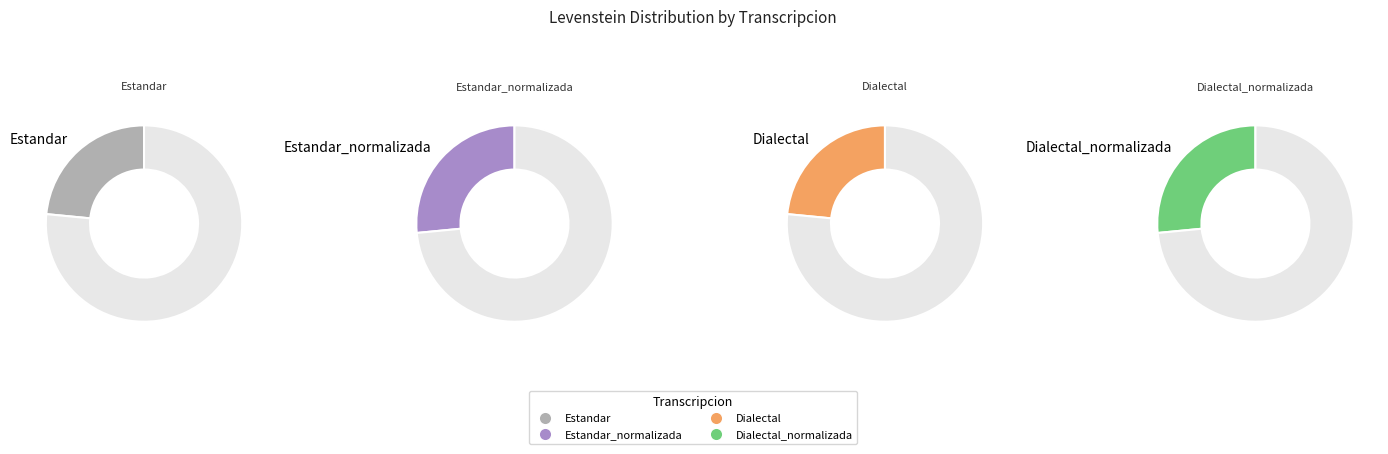

Which slice is the largest?

Estandar_normalizada